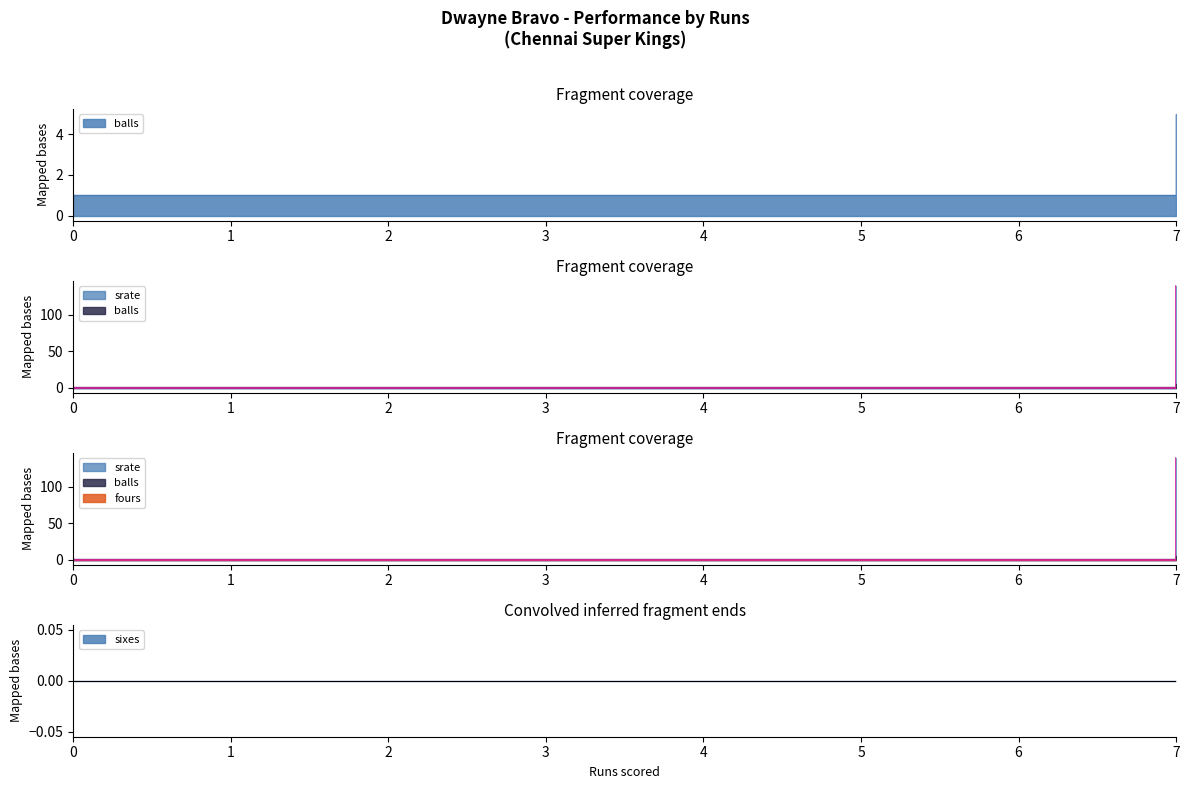

Reading right to left, what are all the values shown in this chart?

balls: 5	1
srate: 140	0
fours: 0	0
sixes: 0	0